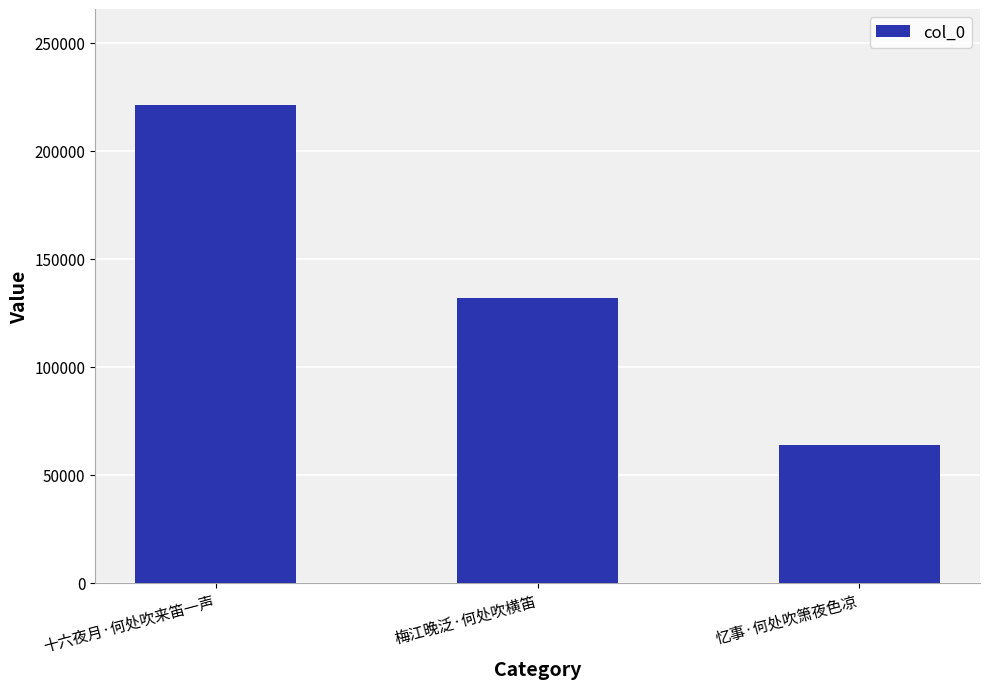

How many bars are there in total?

3